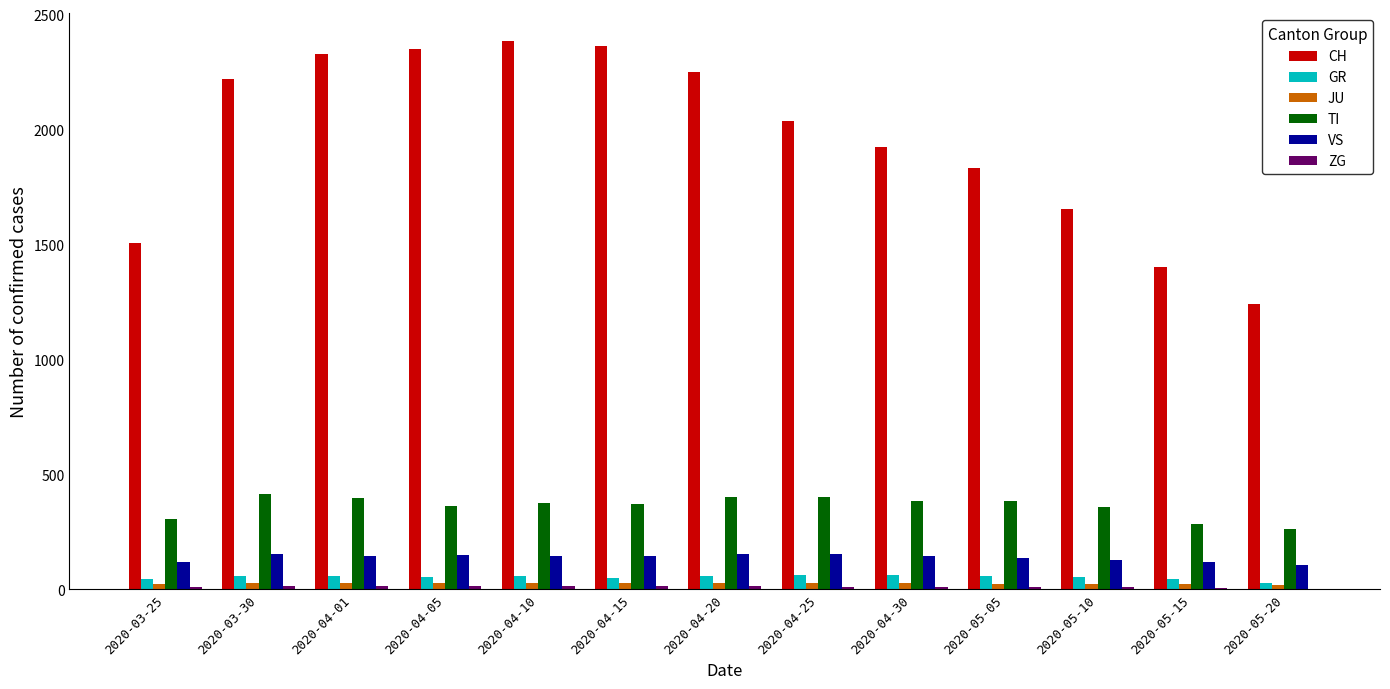

The value of VS at 2020-04-05 is 150. True or false?

True